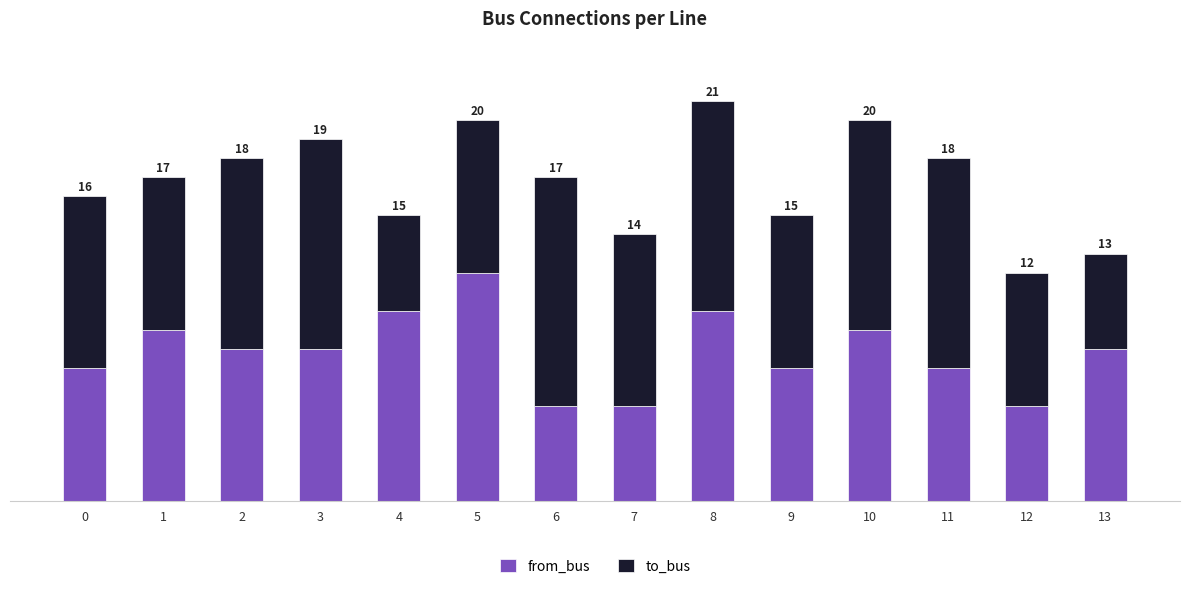

What is the difference between the maximum and second lowest values in the from_bus series?

7